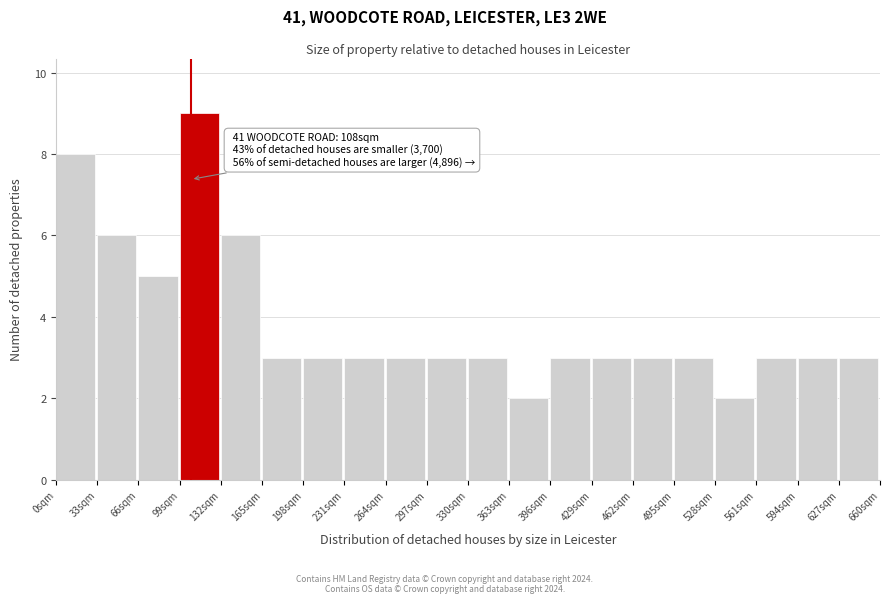

Which range on the x-axis has the tallest bar?

99 to 132